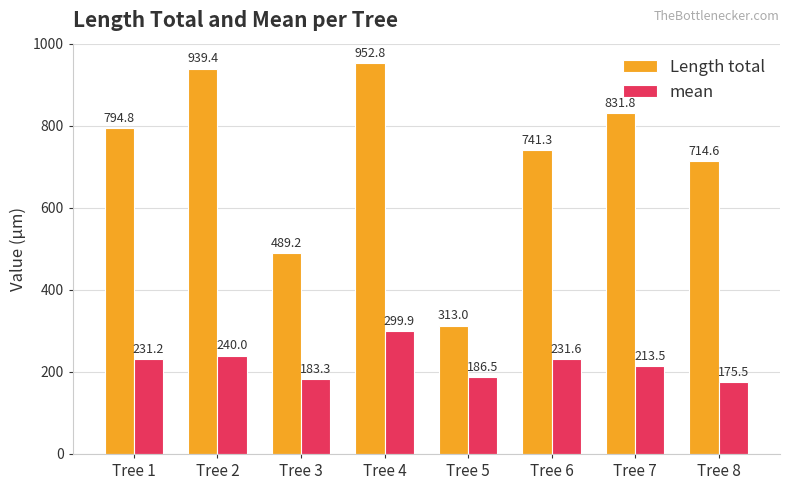

At which label does Length total first exceed 794?

Tree 1